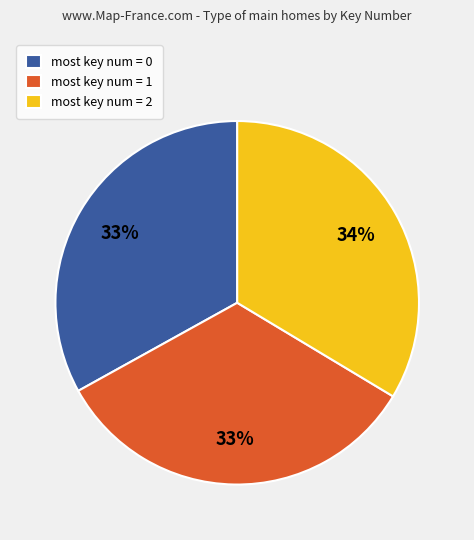

Do most key num = 0 and most key num = 1 together represent more than half of the pie?

Yes